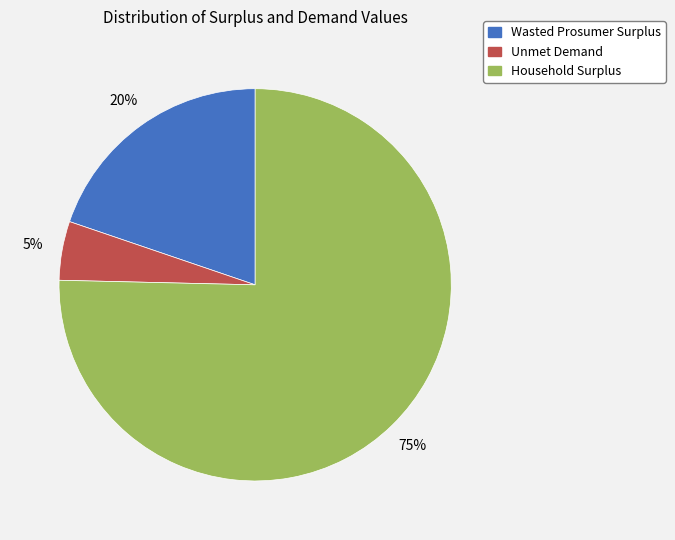

True or false: Unmet Demand accounts for 5% of the total.

True